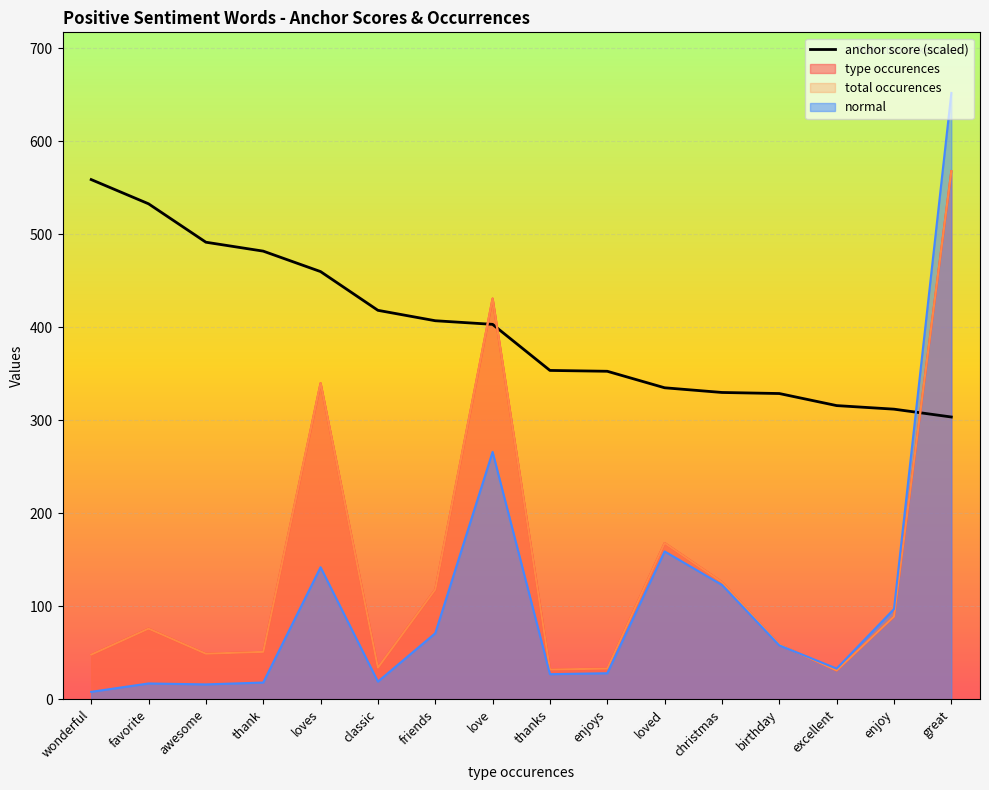

True or false: the data shows 462.1 at enjoy.

False